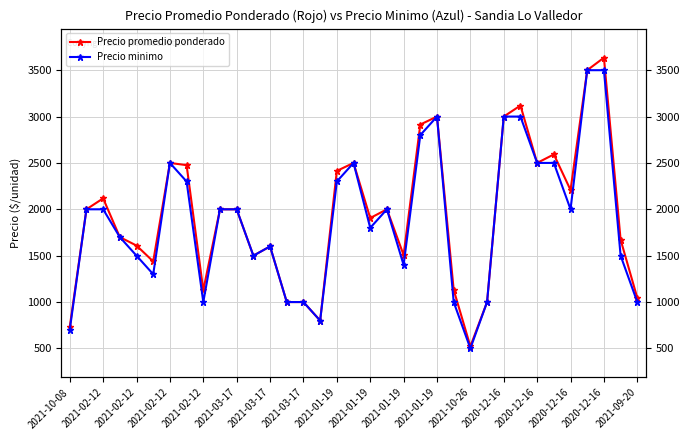

The value of Precio promedio ponderado at 2021-02-12 is 1355. True or false?

False